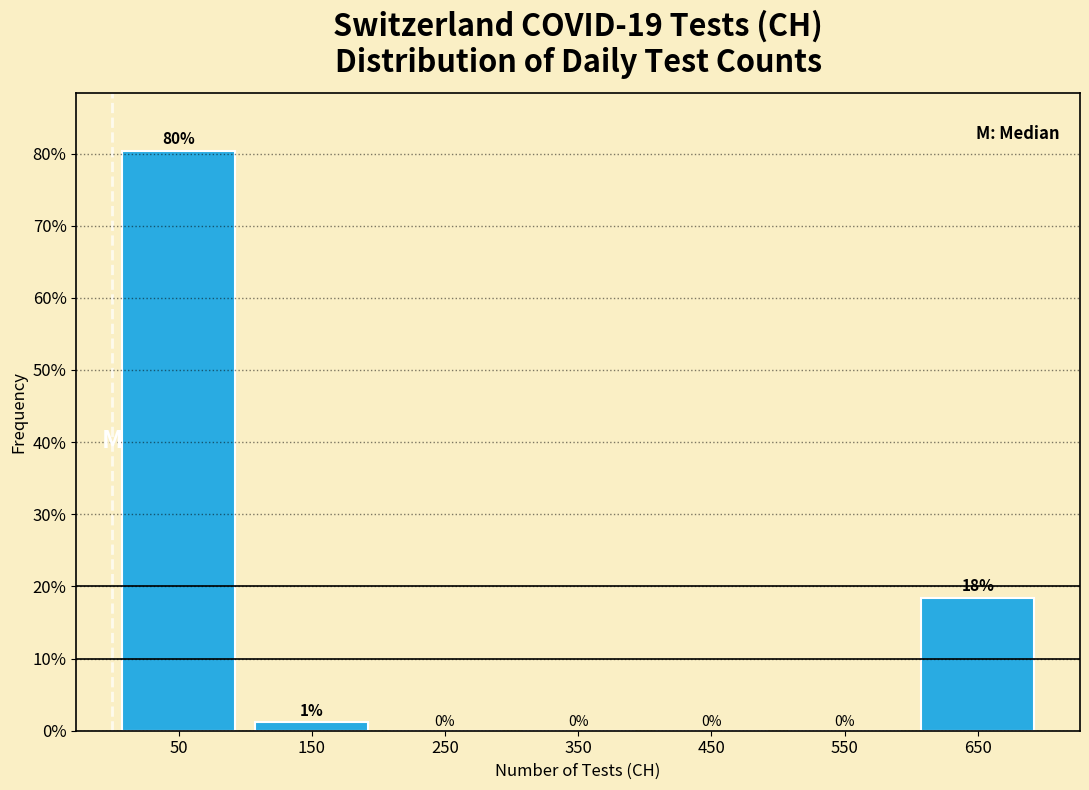

Which range on the x-axis has the tallest bar?

0 to 100